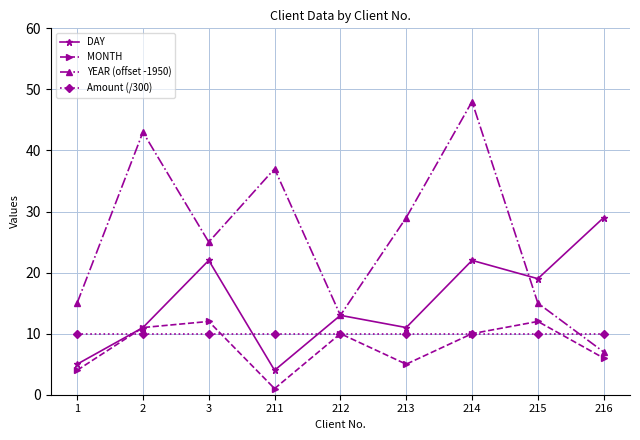

How many interior local valleys does the YEAR (offset -1950) series have?

2